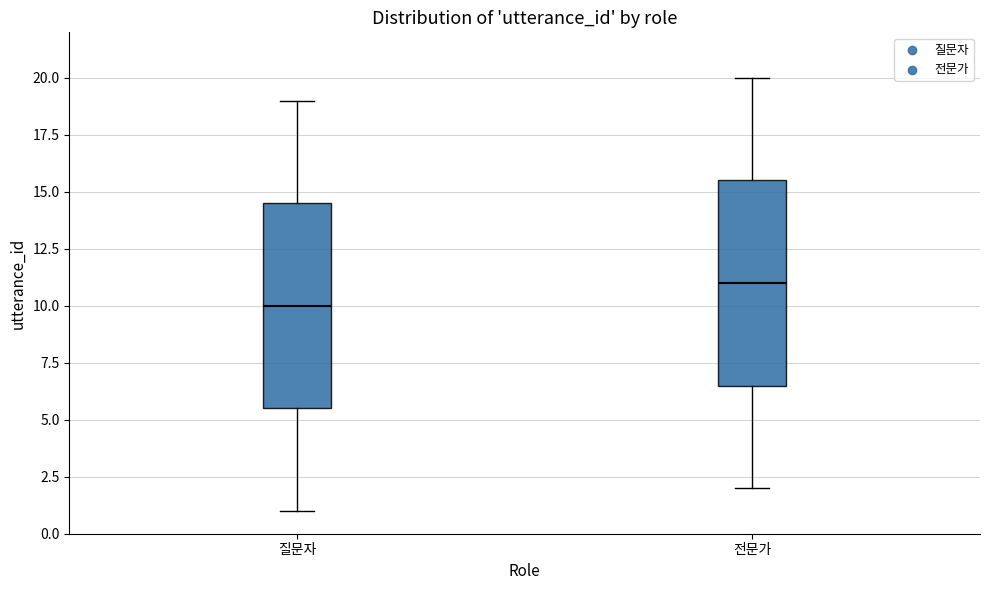

Where does the lower whisker of the box for 질문자 end on the y-axis? The values are not printed on the chart, so give them approximately, as read against the axis.

1.0